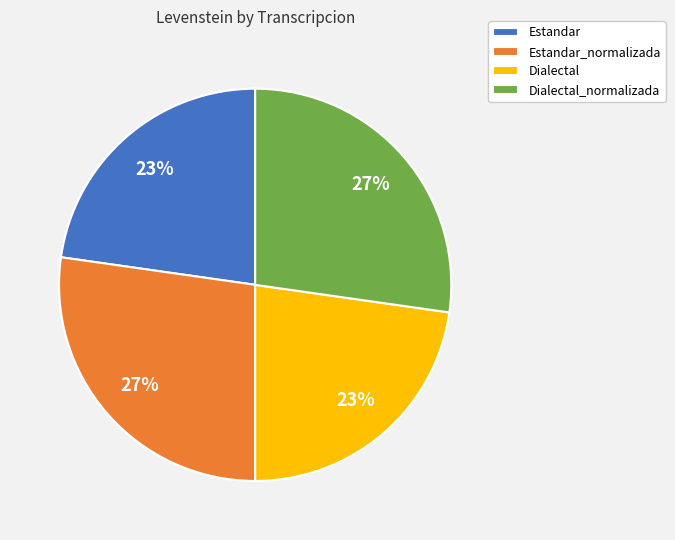

Is it true that Dialectal_normalizada is 37% of the pie?

False